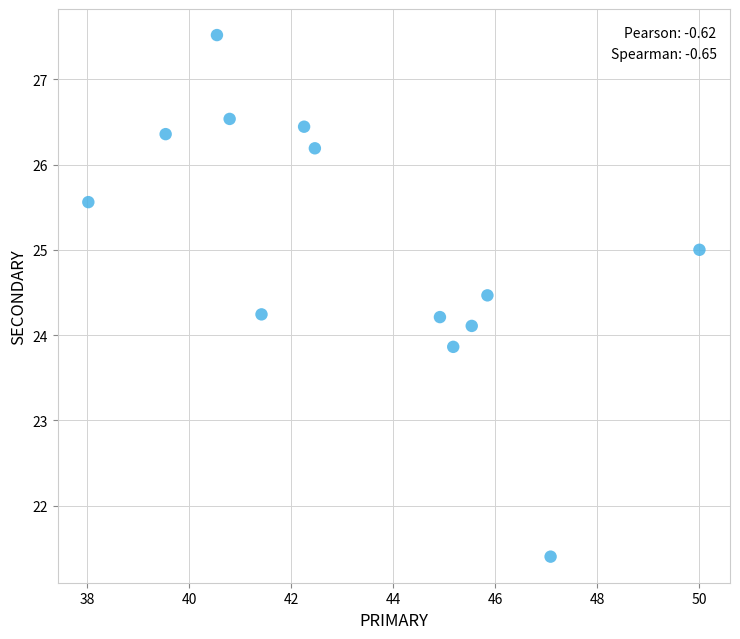

What is the range of Y values (max minus min)?

6.1